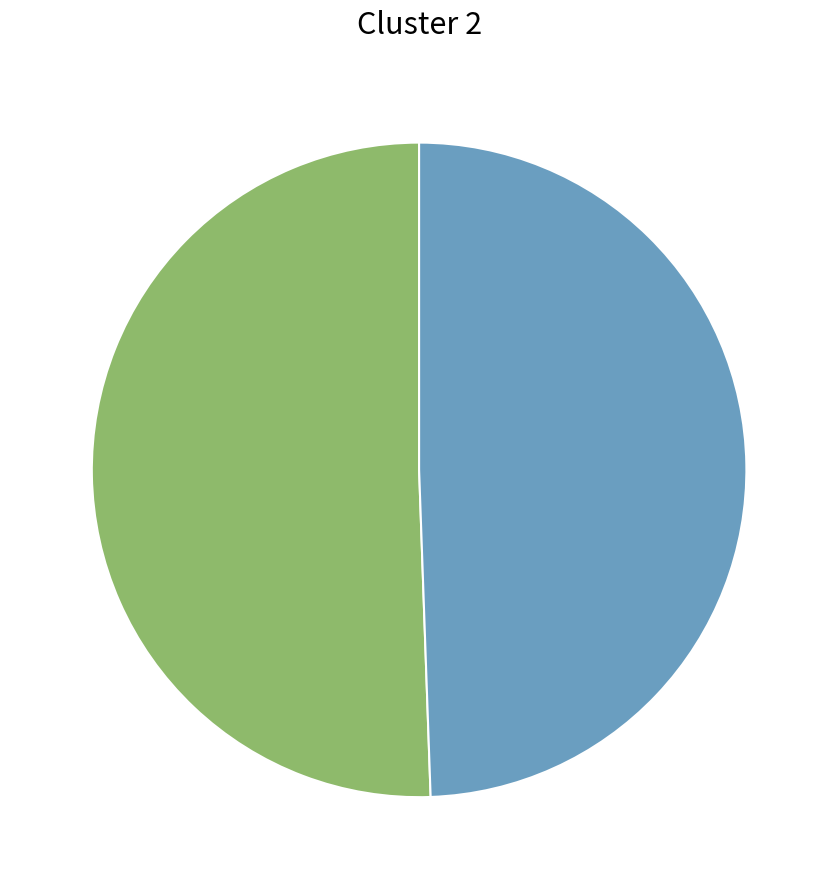

How many segments does this pie chart have?

2